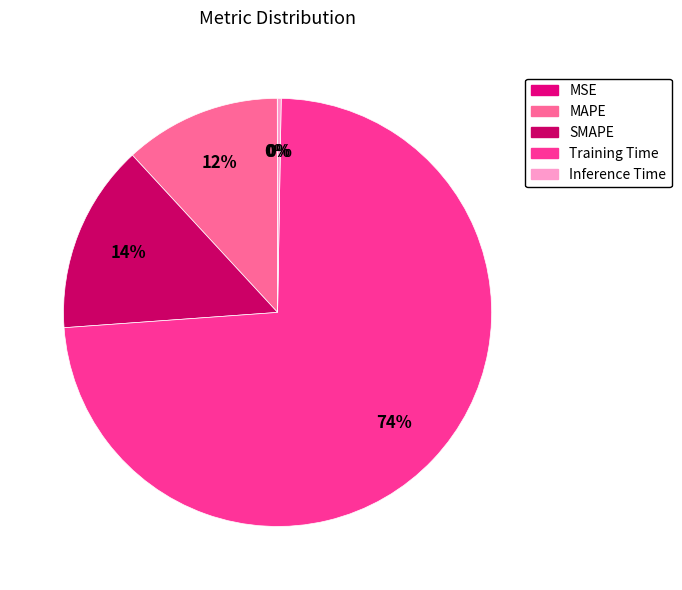

To the nearest percent, what is the combined percentage of Training Time and SMAPE?

88%